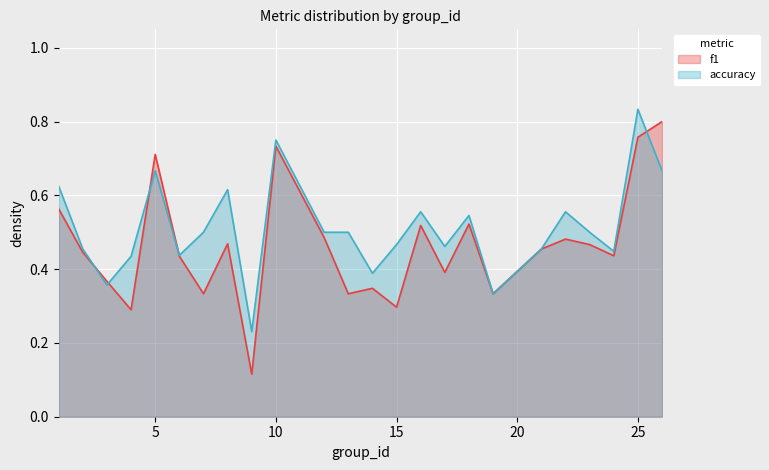

Rank the series by their maximum value, from highest to lowest.

accuracy, f1